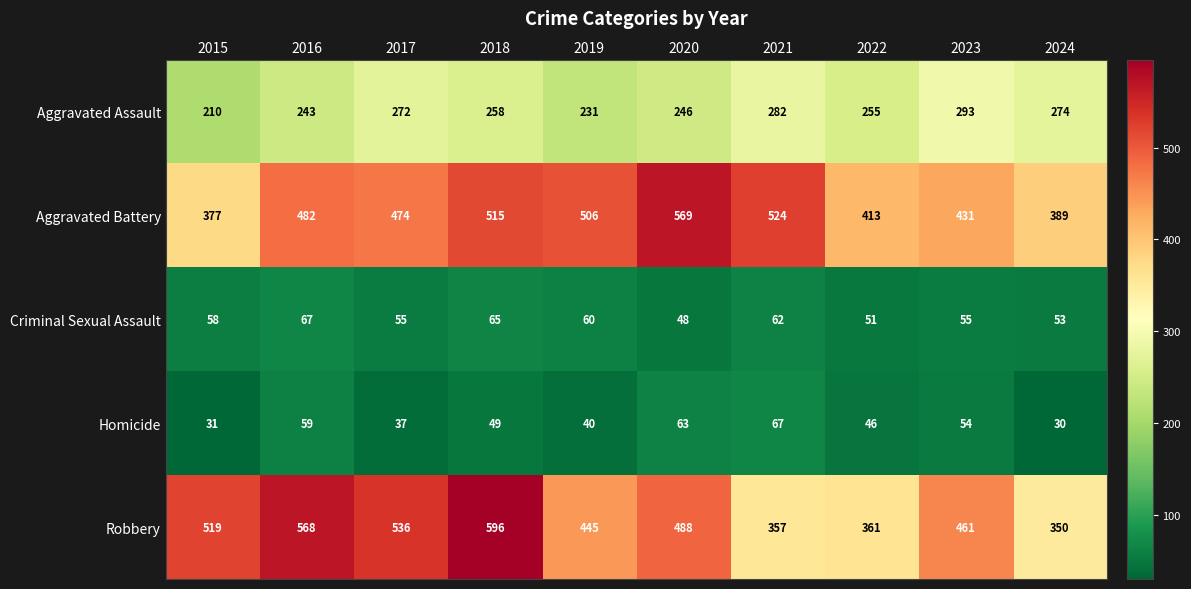

Which series changed the most between 2018 and 2024?

Robbery